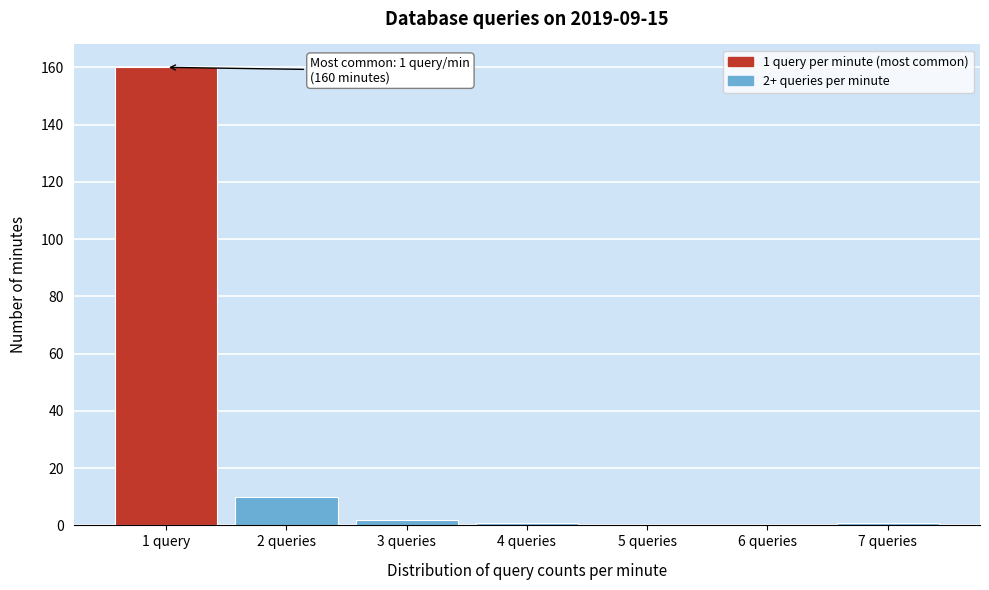

Reading left to right, extract all data points from this chart.

1 query=160	2 queries=10	3 queries=2	4 queries=1	5 queries=0	6 queries=0	7 queries=1